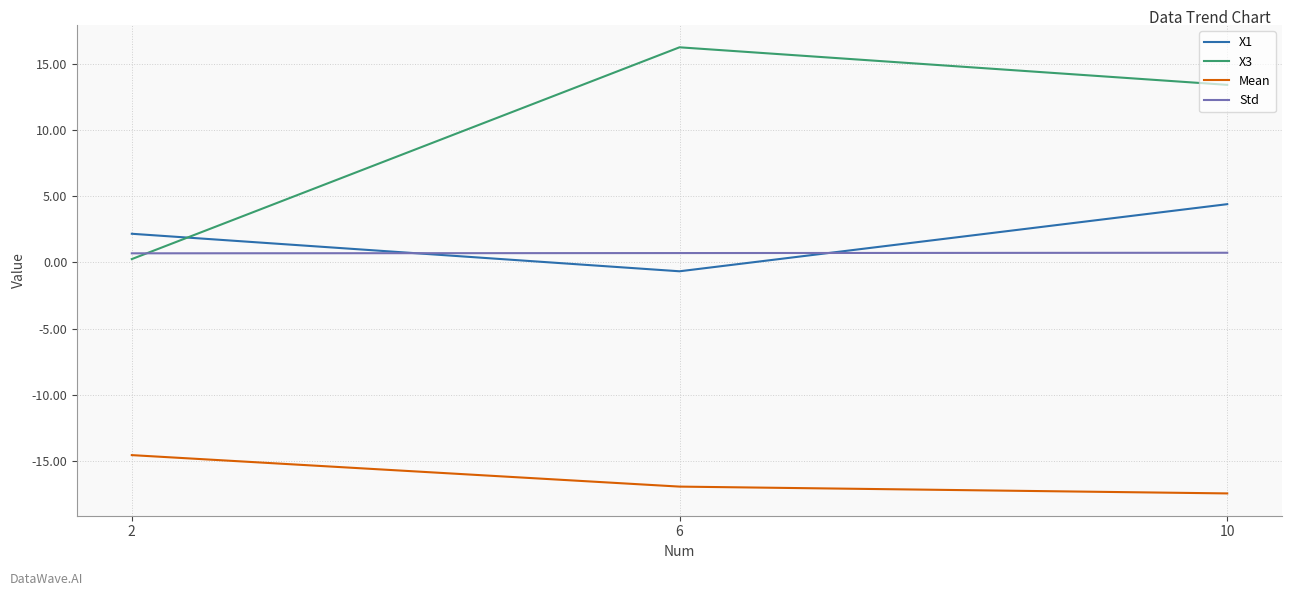

Which series has the largest total across all categories?

X3